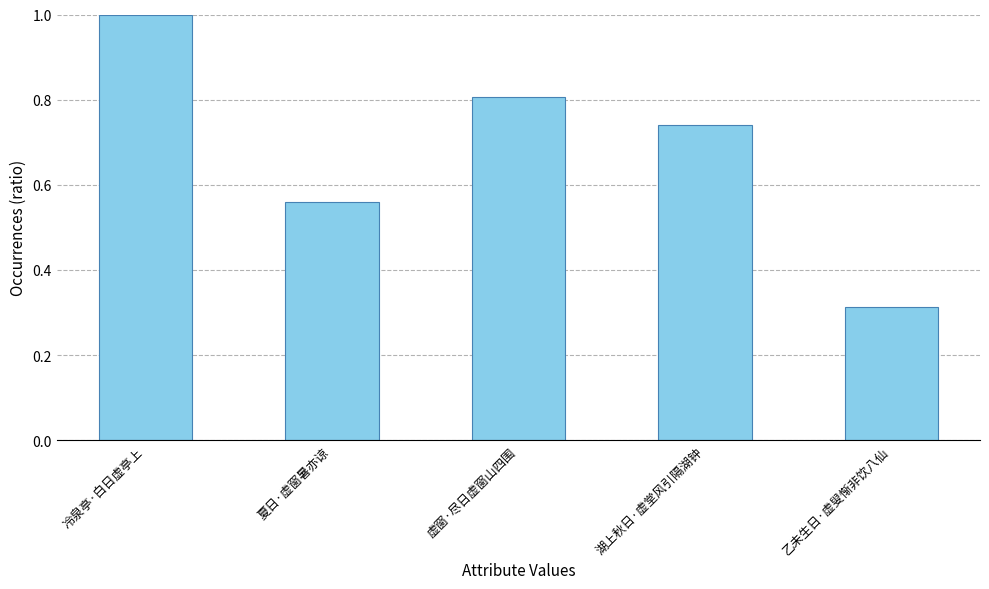

How many series are shown in this chart?

1